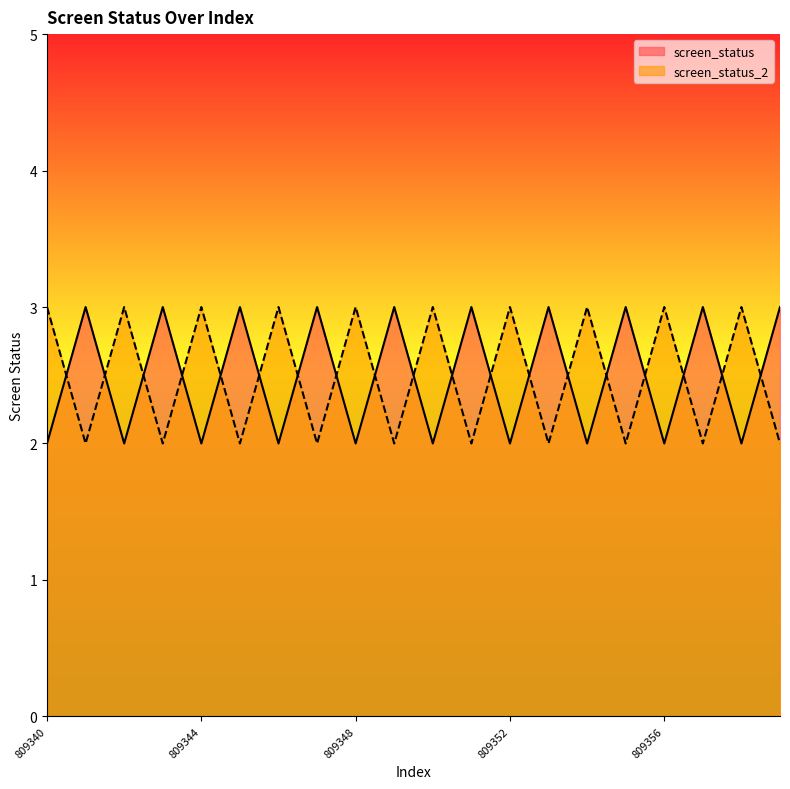

True or false: screen_status has a value of 4 at 809344.

False